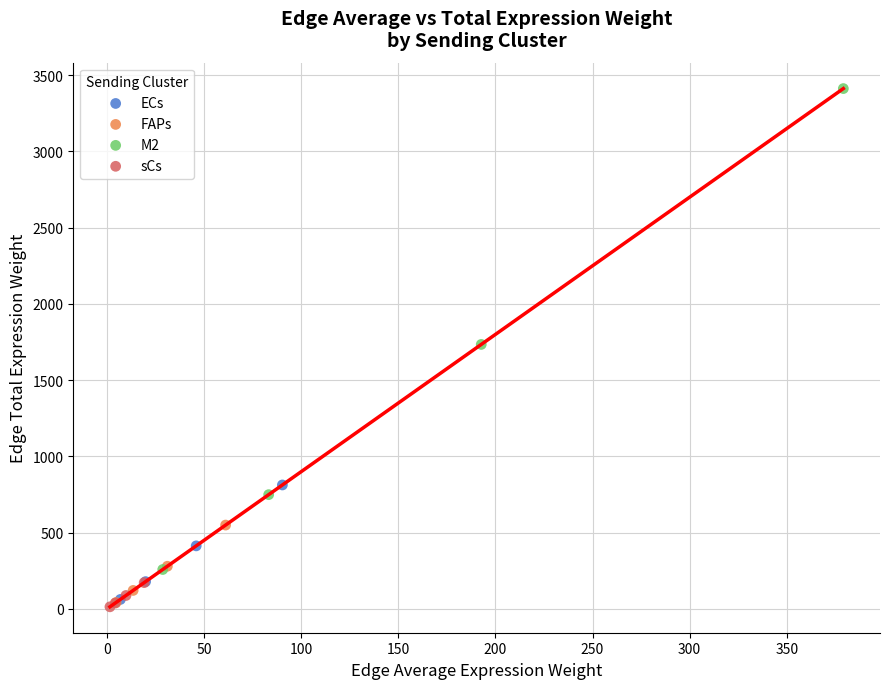

Which series reaches the maximum Y coordinate?

M2